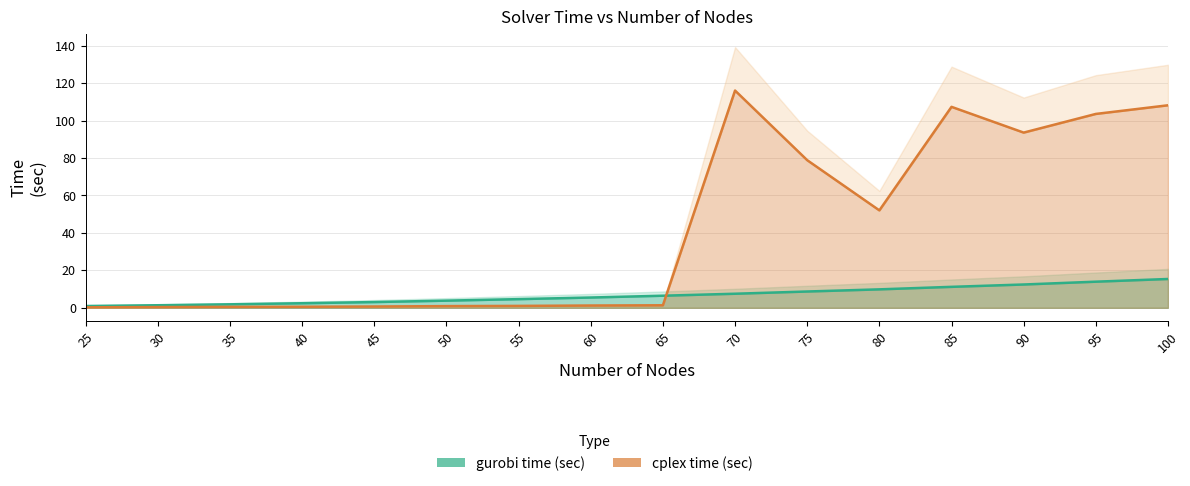

After their last crossing, which series has the higher values: cplex time (sec) or gurobi time (sec)?

cplex time (sec)